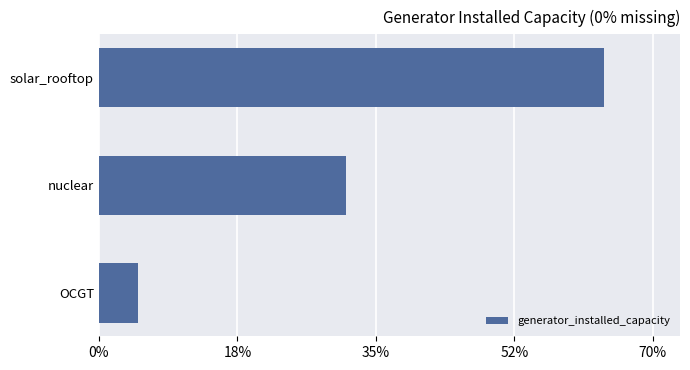

Are the bars horizontal?

Yes